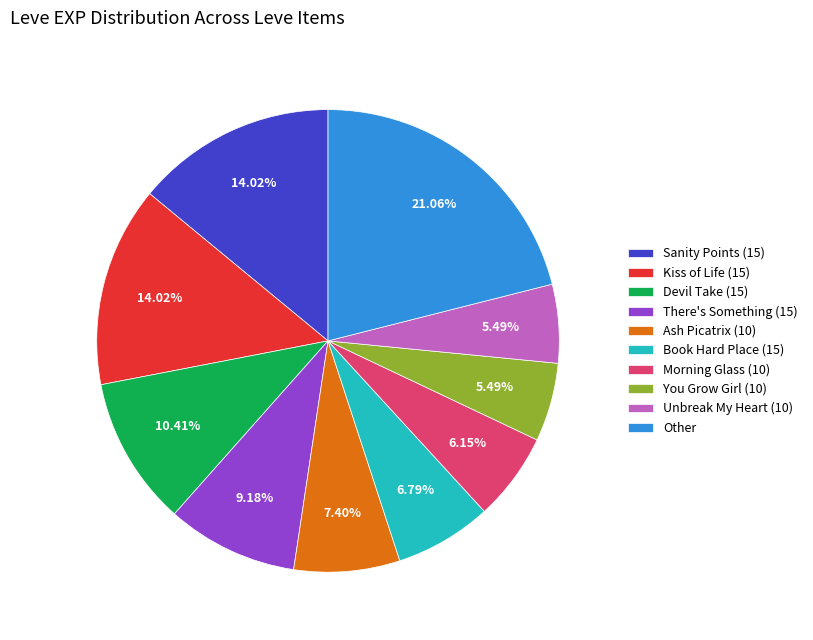

Between Other and Unbreak My Heart (10), which is larger?

Other